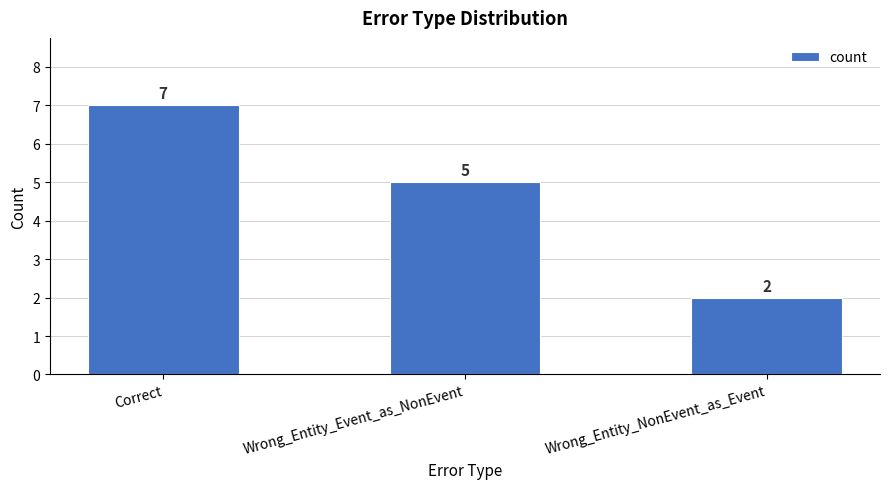

What is the difference between the values at Wrong_Entity_Event_as_NonEvent and Wrong_Entity_NonEvent_as_Event?

3